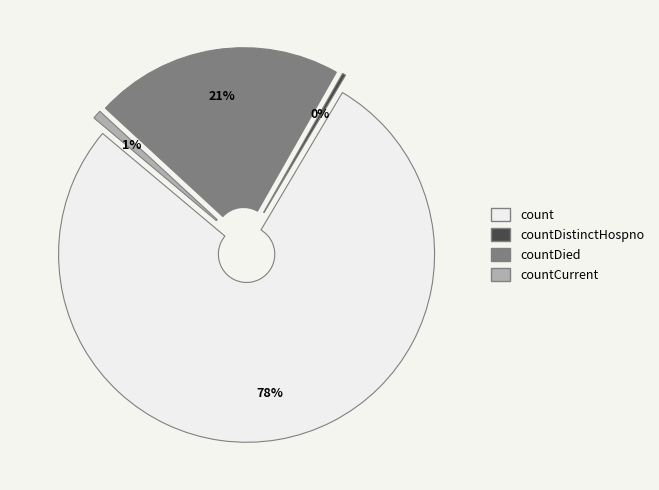

Which slice is the largest?

count